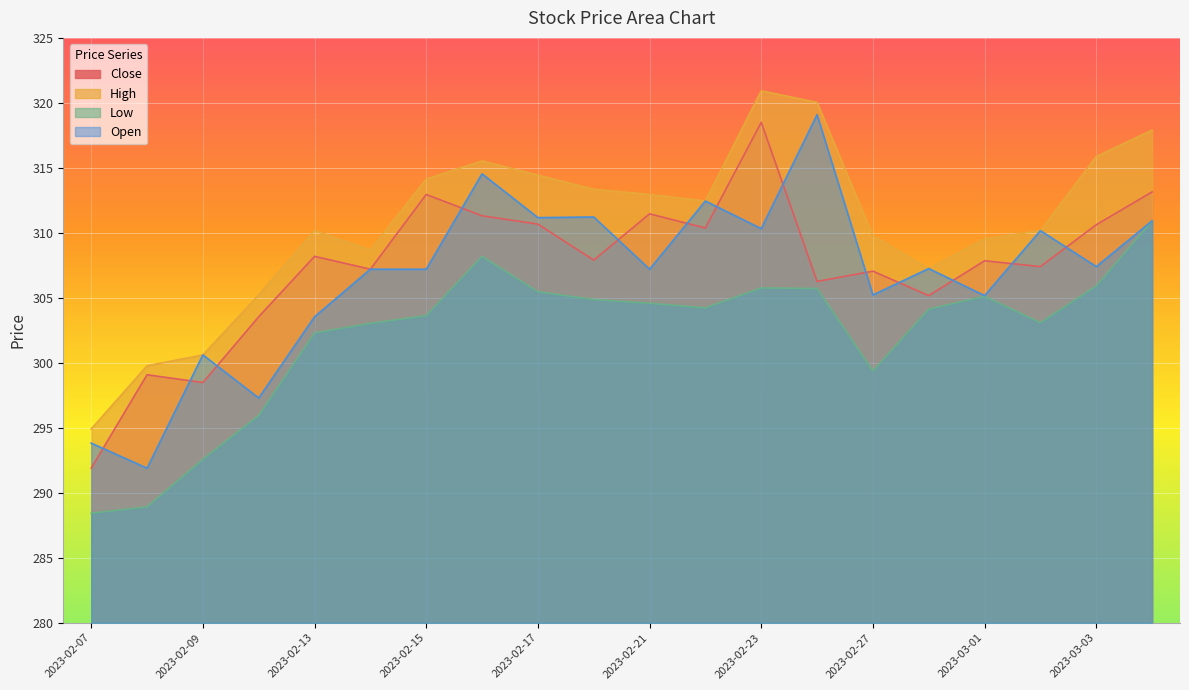

At which category is the sum across all series the highest?

2023-02-23